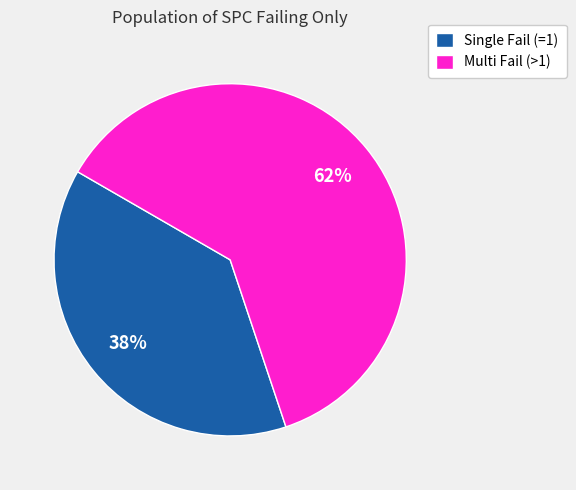

Do Single Fail (=1) and Multi Fail (>1) together represent more than half of the pie?

Yes